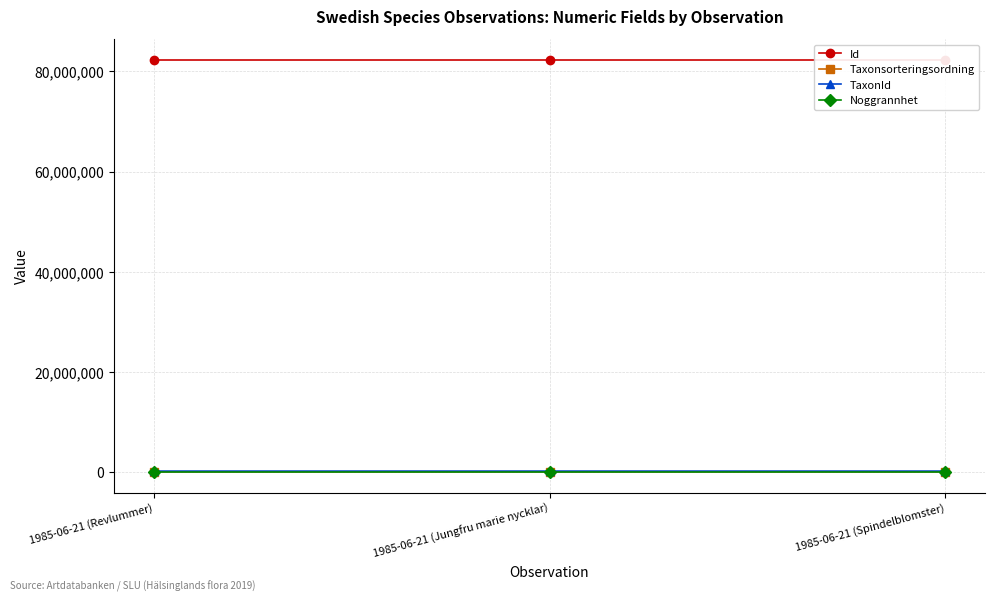

What is the average value of the Taxonsorteringsordning series?

98263